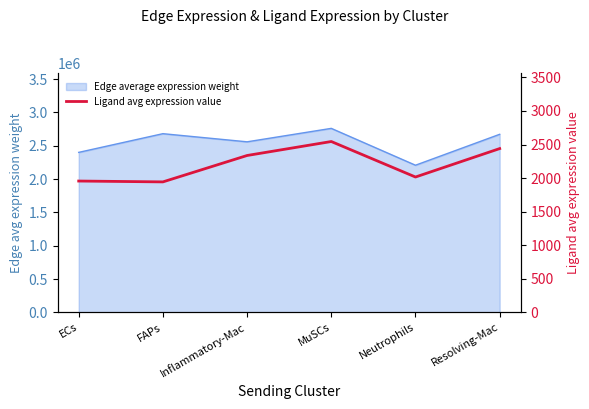

What is the difference between the maximum and minimum values?

601.3